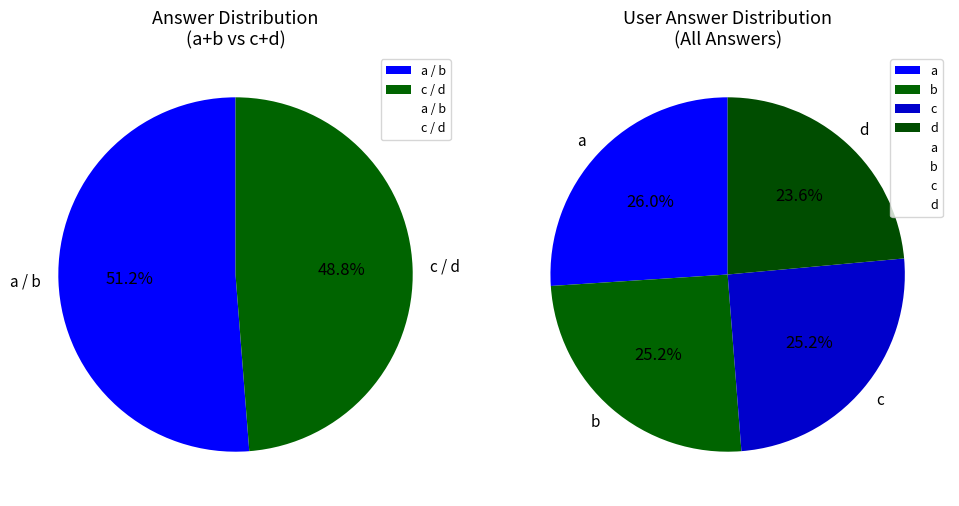

Do c and d together represent more than half of the pie?

No